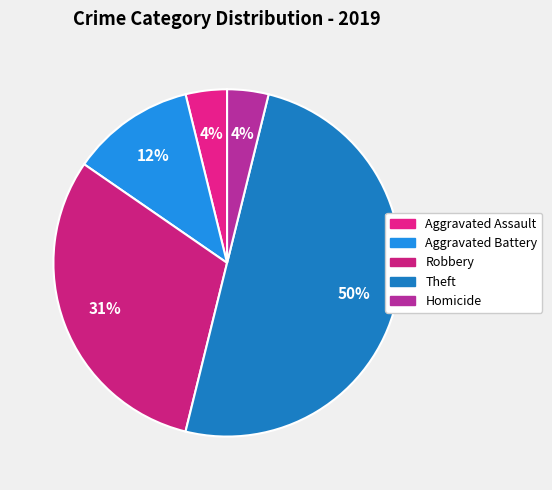

Between Robbery and Aggravated Assault, which is larger?

Robbery